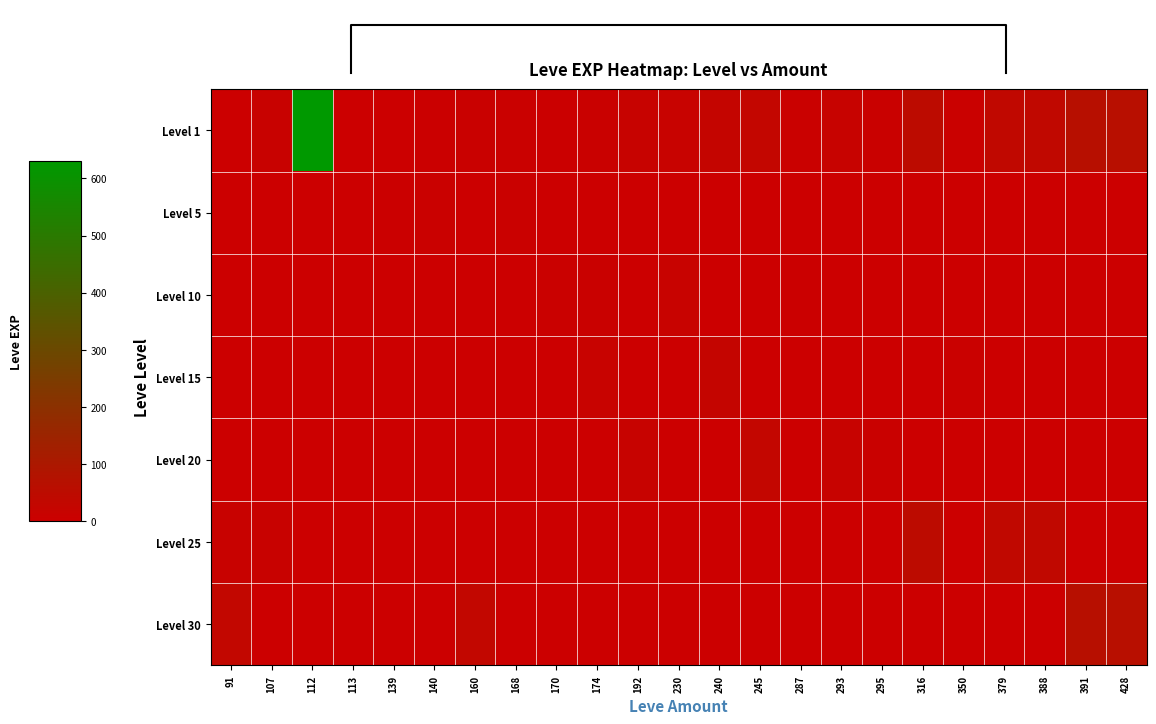

Reading right to left, extract all data points from this chart.

Level 1: 428=62	391=64	388=36	379=36	350=7	316=47	295=8	293=17	287=7	245=28	240=24	230=13	192=16	174=9	170=3	168=6	160=9	140=4	139=2	113=1	112=630	107=12	91=2
Level 5: 428=0	391=0	388=0	379=0	350=0	316=0	295=0	293=0	287=0	245=0	240=0	230=0	192=0	174=0	170=2	168=6	160=0	140=5	139=3	113=0	112=0	107=0	91=0
Level 10: 428=0	391=0	388=0	379=0	350=0	316=0	295=0	293=0	287=3	245=0	240=0	230=13	192=0	174=9	170=7	168=0	160=0	140=0	139=0	113=0	112=0	107=0	91=0
Level 15: 428=0	391=0	388=0	379=0	350=7	316=0	295=0	293=0	287=0	245=0	240=24	230=0	192=0	174=14	170=0	168=0	160=0	140=0	139=0	113=0	112=0	107=0	91=0
Level 20: 428=0	391=0	388=0	379=0	350=0	316=0	295=8	293=17	287=0	245=28	240=0	230=0	192=16	174=0	170=0	168=0	160=0	140=0	139=0	113=0	112=0	107=0	91=0
Level 25: 428=0	391=0	388=36	379=36	350=0	316=47	295=0	293=0	287=0	245=0	240=0	230=0	192=0	174=0	170=0	168=0	160=0	140=0	139=0	113=0	112=0	107=12	91=12
Level 30: 428=62	391=64	388=0	379=0	350=0	316=0	295=0	293=0	287=0	245=0	240=0	230=0	192=0	174=0	170=0	168=0	160=31	140=0	139=0	113=0	112=0	107=0	91=31